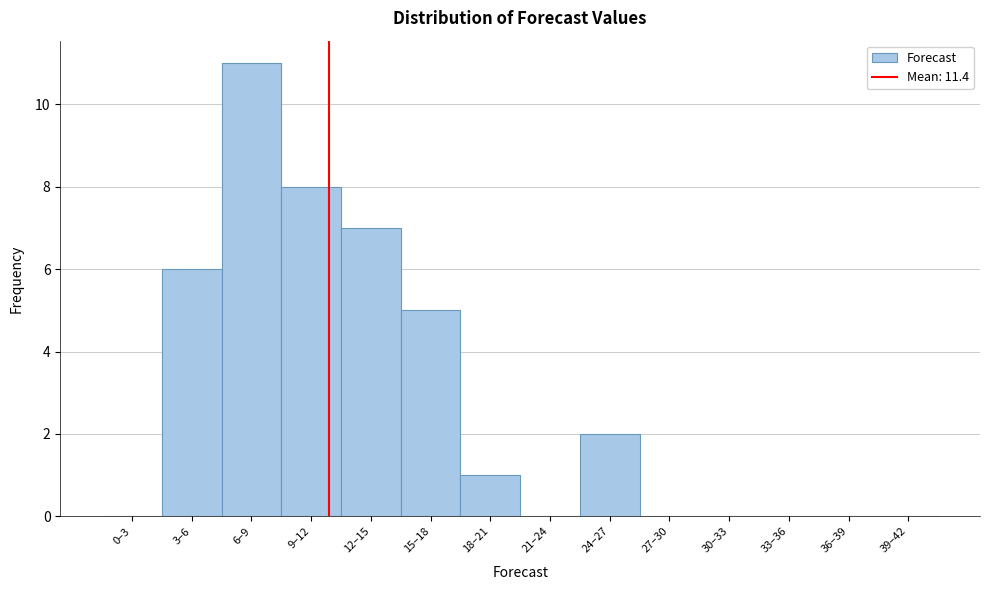

Reading left to right, list all the values displayed in this chart.

0–3=0	3–6=6	6–9=11	9–12=8	12–15=7	15–18=5	18–21=1	21–24=0	24–27=2	27–30=0	30–33=0	33–36=0	36–39=0	39–42=0